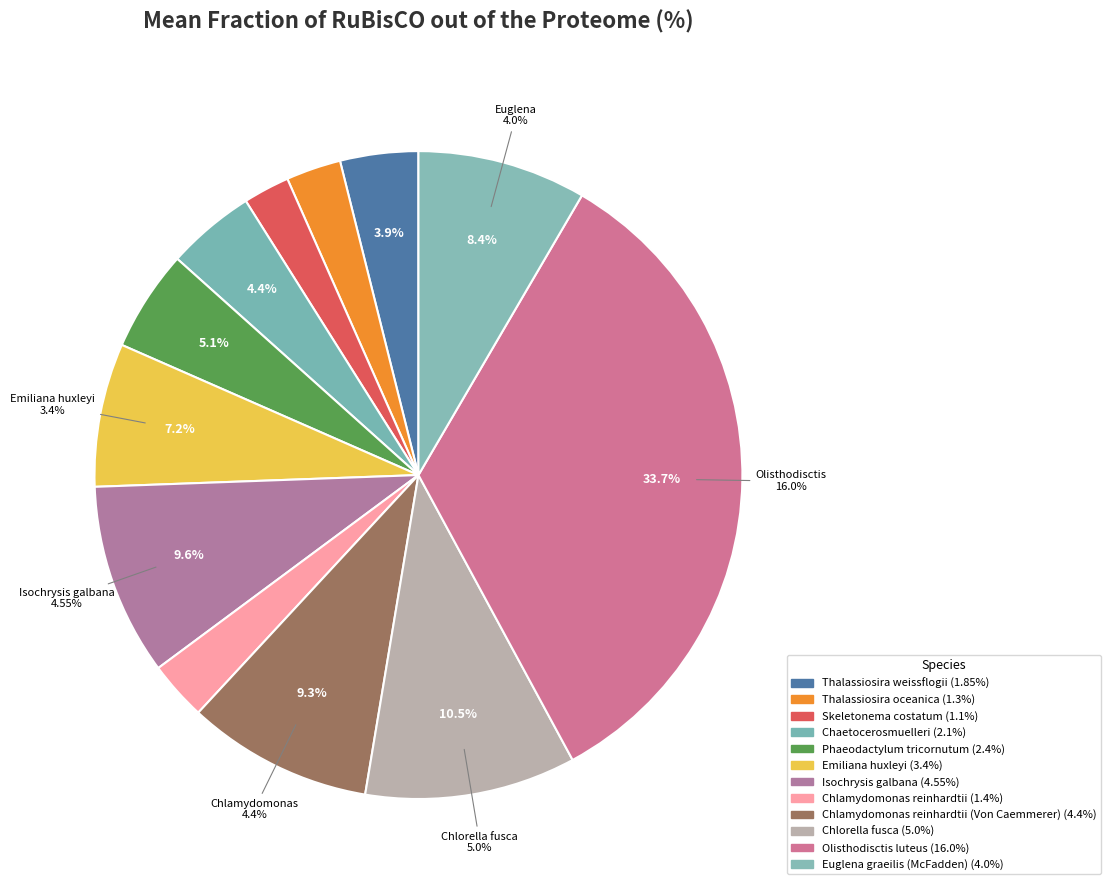

Is Euglena graeilis (McFadden) the majority of the pie?

No